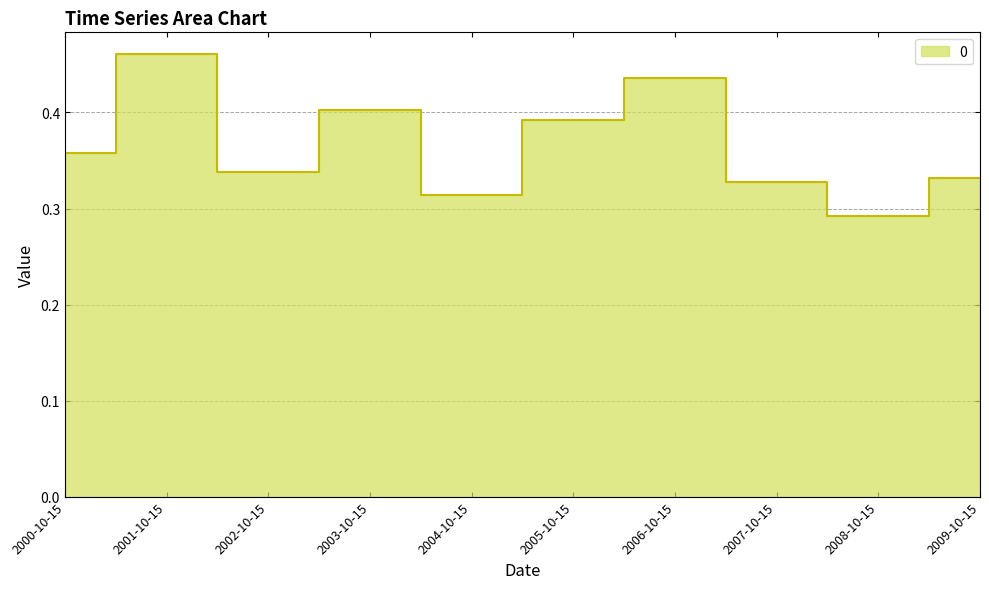

How many values are between 0 and 1?

10